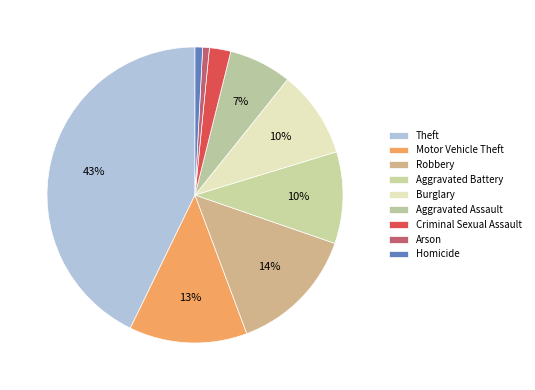

What percentage do Homicide and Criminal Sexual Assault together represent?

3.2%